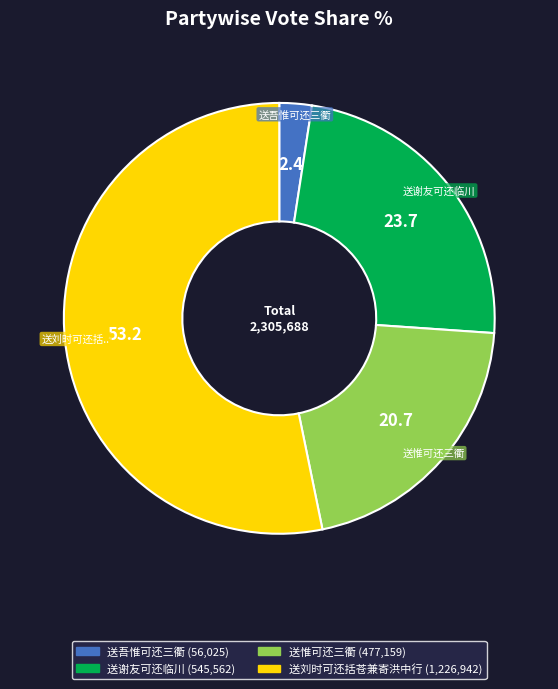

Is there a majority slice in this chart?

Yes